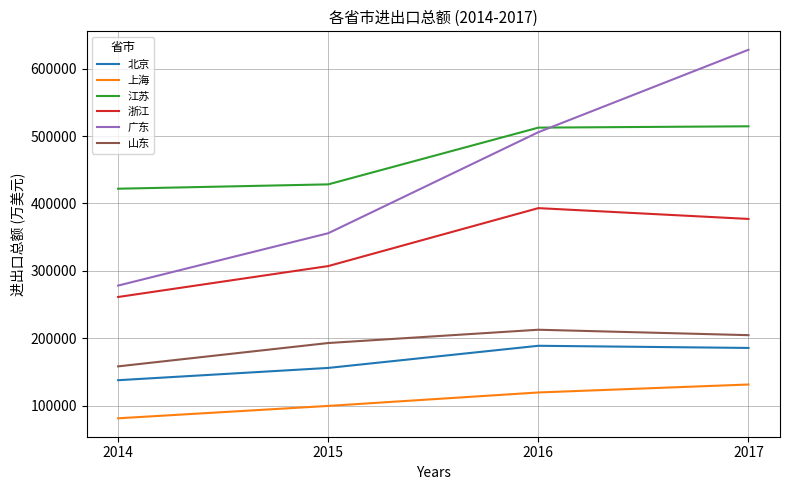

The value of 广东 at 2014 is 278358. True or false?

True